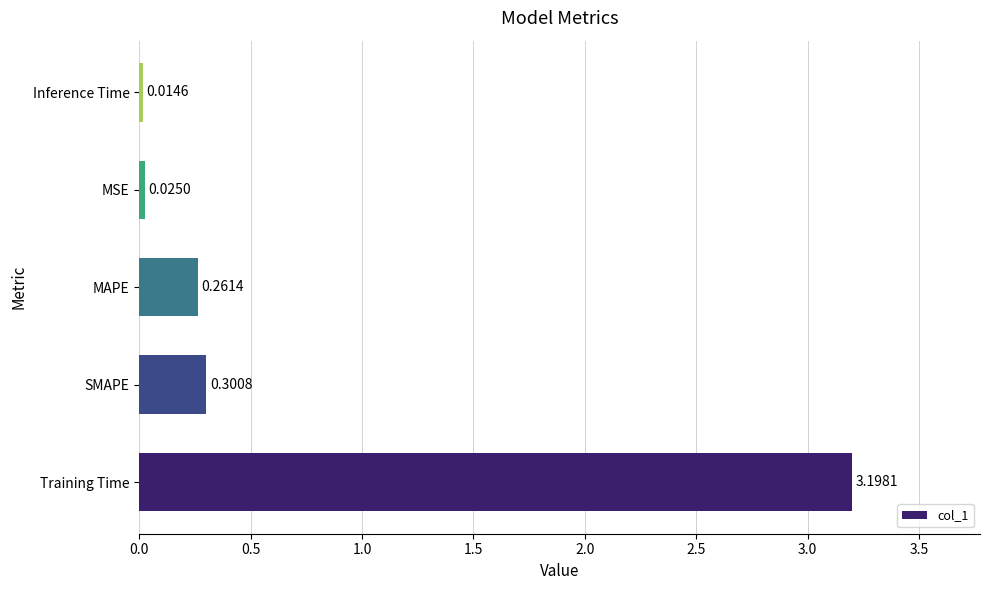

At which category does the chart reach its minimum across all series?

Inference Time